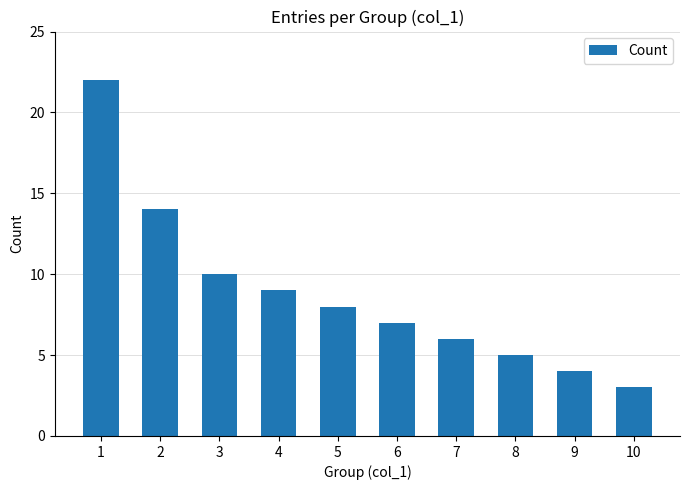

What is the value of the 6th bar from the left?

7